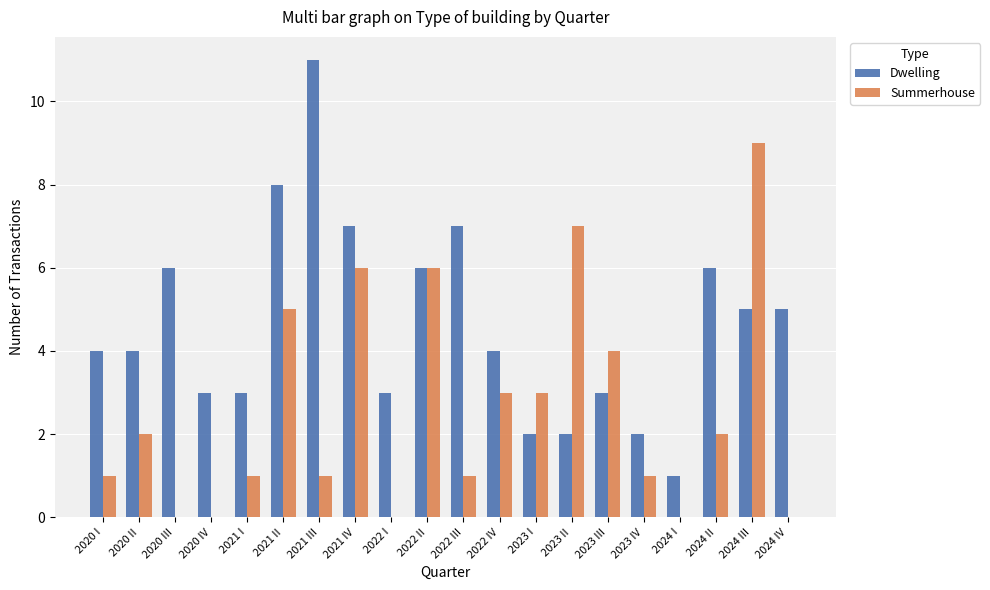

Reading right to left, extract all data points from this chart.

Dwelling: 2024 IV=5	2024 III=5	2024 II=6	2024 I=1	2023 IV=2	2023 III=3	2023 II=2	2023 I=2	2022 IV=4	2022 III=7	2022 II=6	2022 I=3	2021 IV=7	2021 III=11	2021 II=8	2021 I=3	2020 IV=3	2020 III=6	2020 II=4	2020 I=4
Summerhouse: 2024 IV=0	2024 III=9	2024 II=2	2024 I=0	2023 IV=1	2023 III=4	2023 II=7	2023 I=3	2022 IV=3	2022 III=1	2022 II=6	2022 I=0	2021 IV=6	2021 III=1	2021 II=5	2021 I=1	2020 IV=0	2020 III=0	2020 II=2	2020 I=1